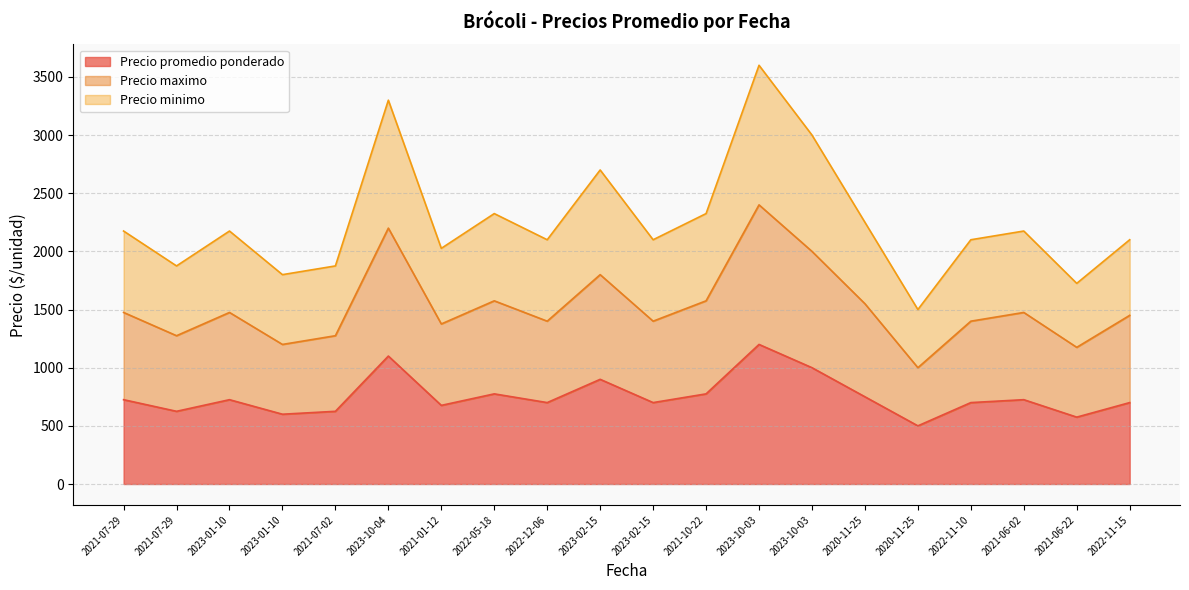

What is the difference between the maximum and minimum values in the Precio maximo series?

1400